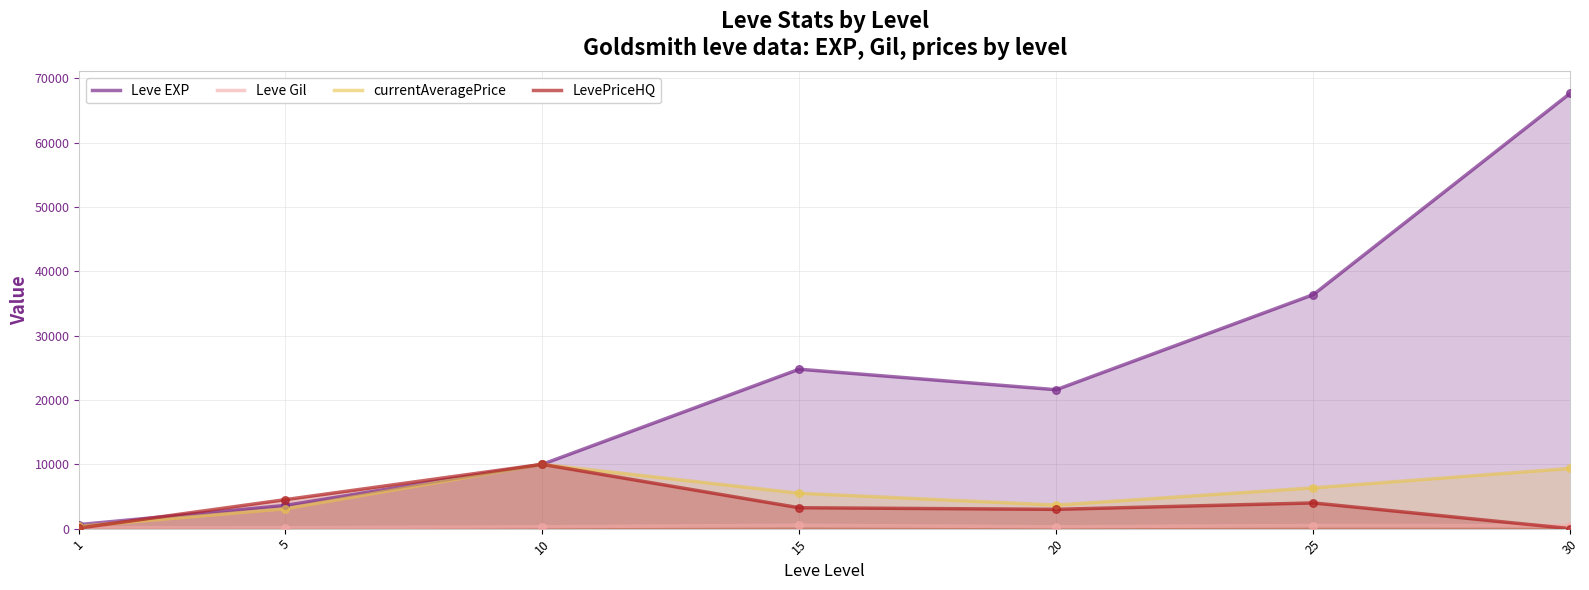

Which series contains the lowest Y value?

LevePriceHQ